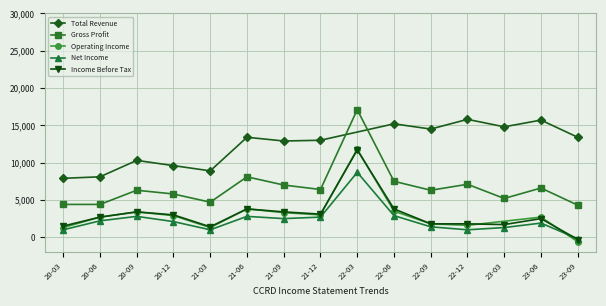

What is the difference between the maximum and minimum values in the Income Before Tax series?

12000